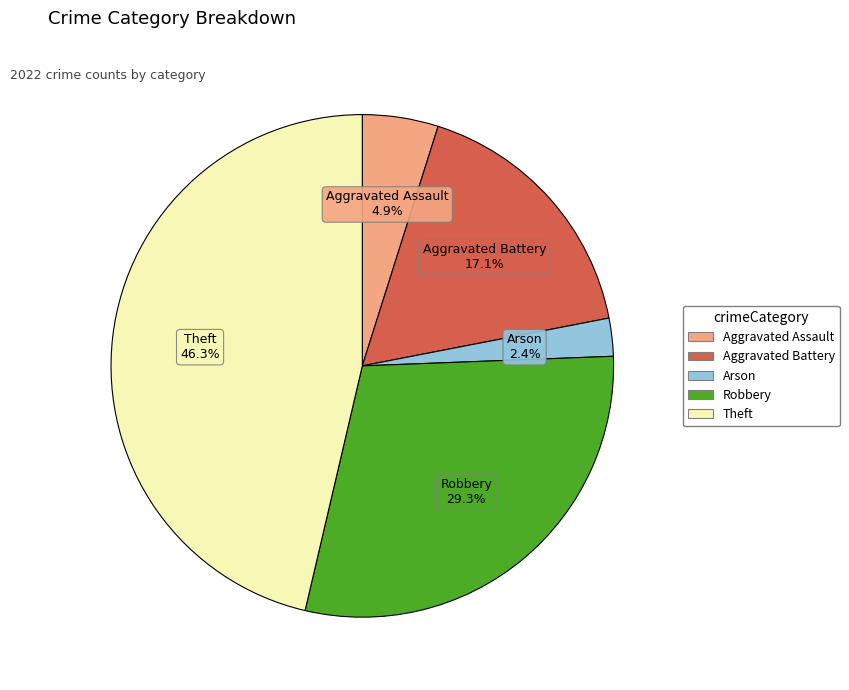

True or false: Arson accounts for 9% of the total.

False